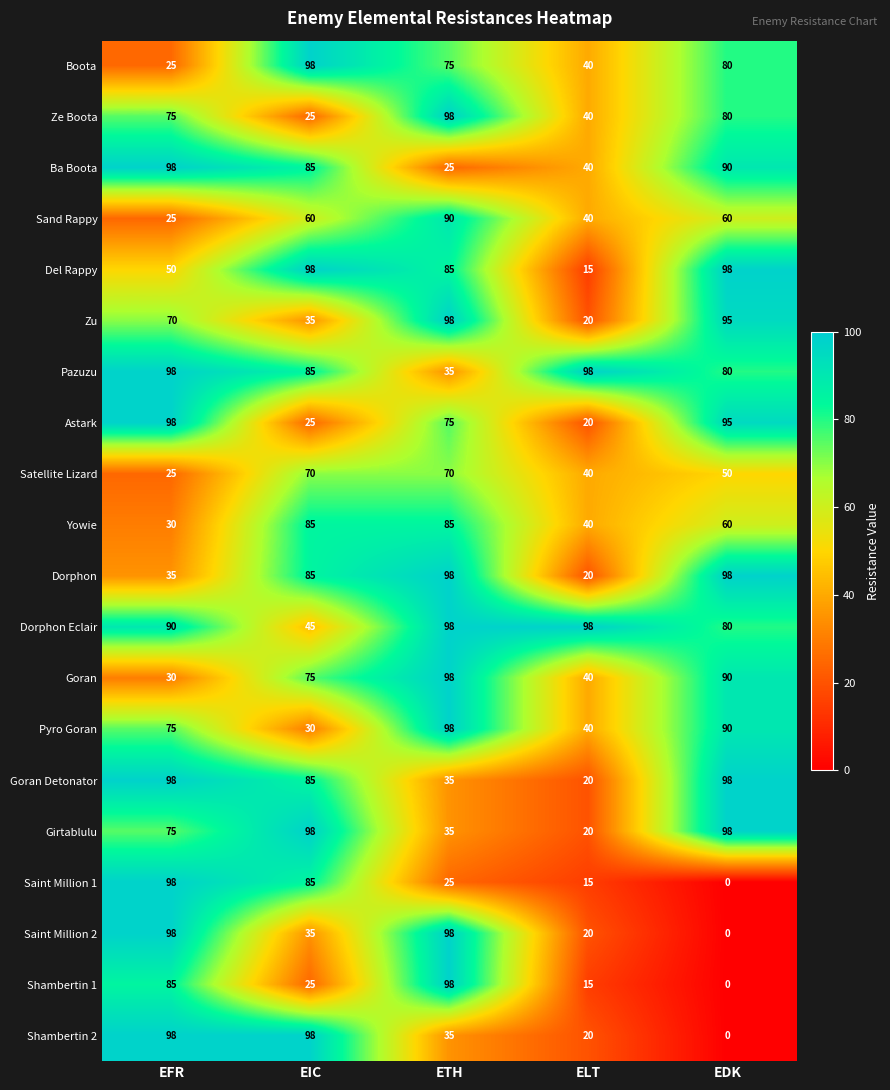

At how many categories does at least one series exceed 30?

5